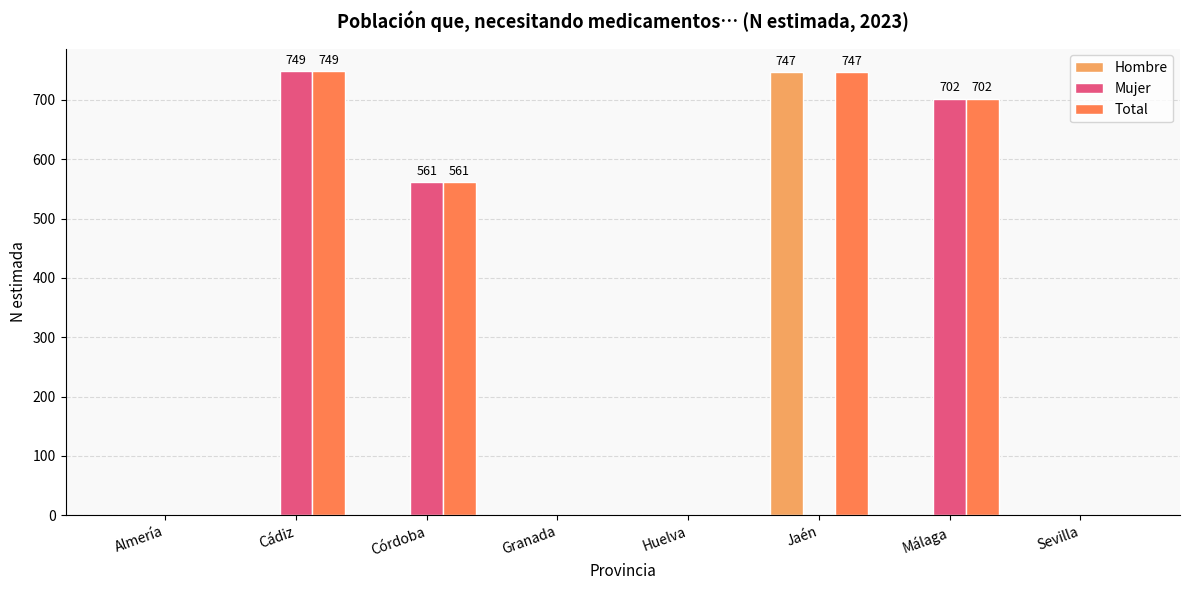

True or false: Hombre has a value of 0 at Sevilla.

True